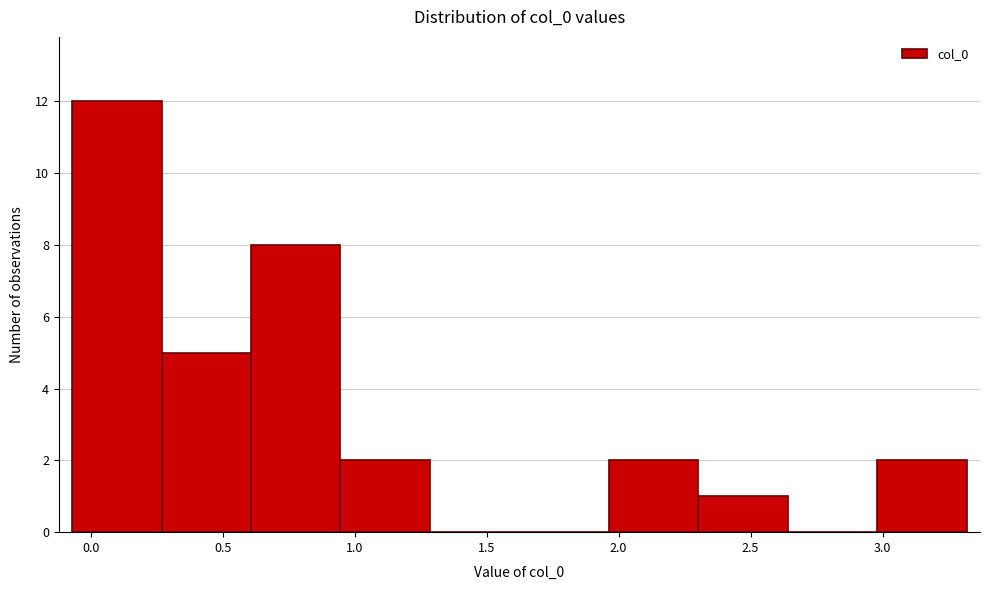

Which range on the x-axis has the tallest bar?

-0.05 to 0.25